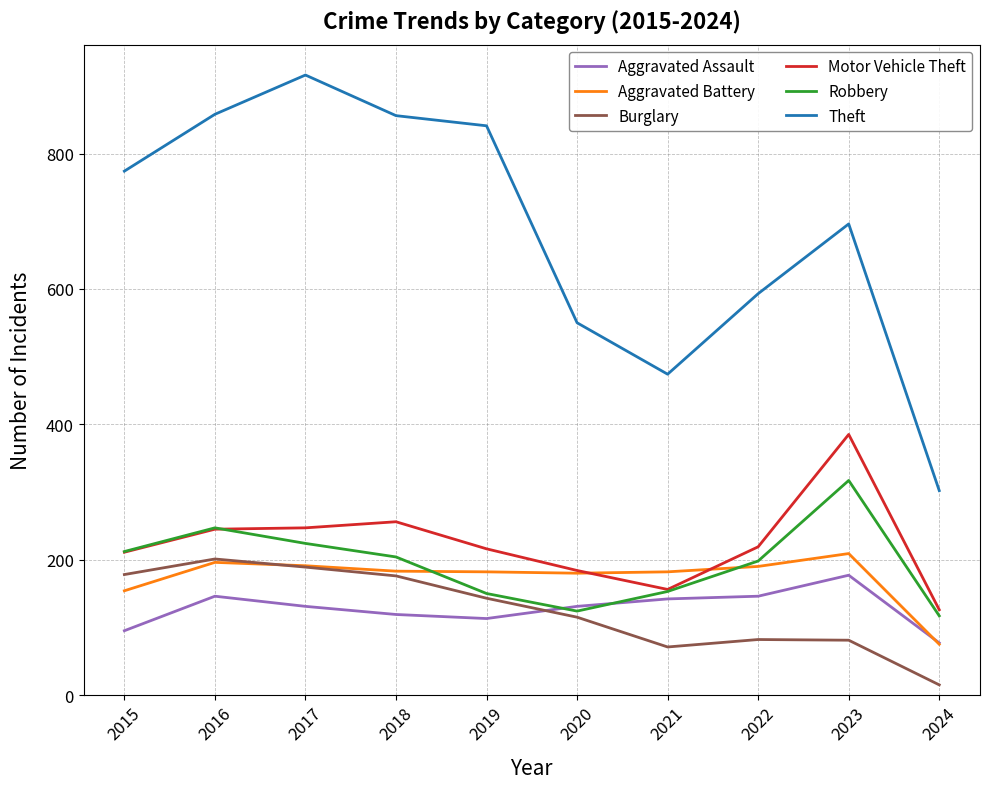

Which series has the largest range (max minus min)?

Theft